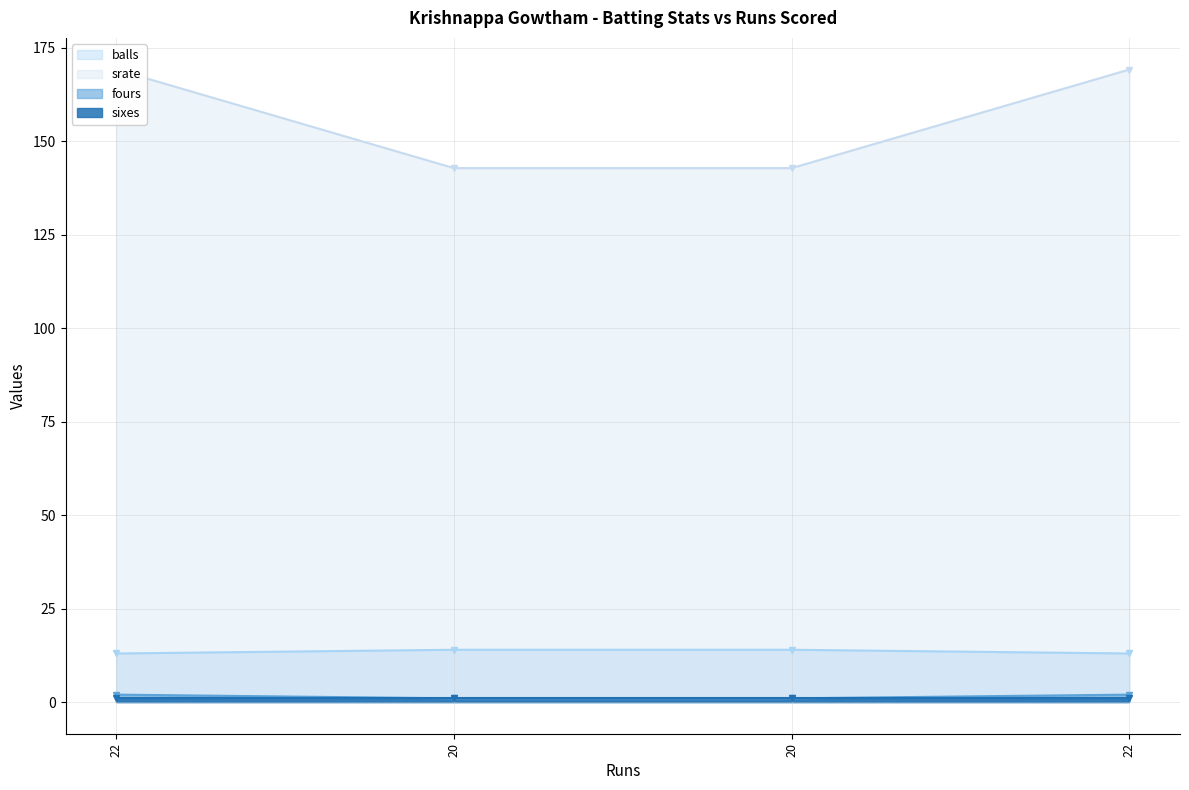

What is the difference between the highest and lowest values at 22?

167.2